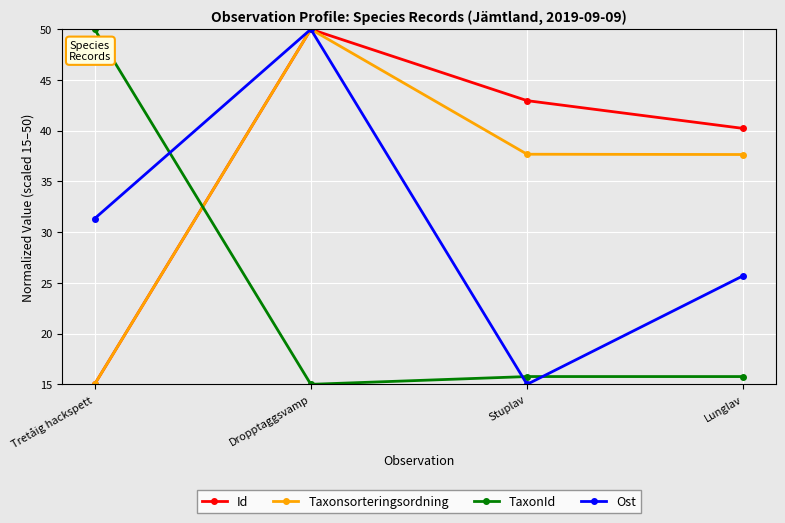

The value of Ost at Stuplav is 15.0. True or false?

True